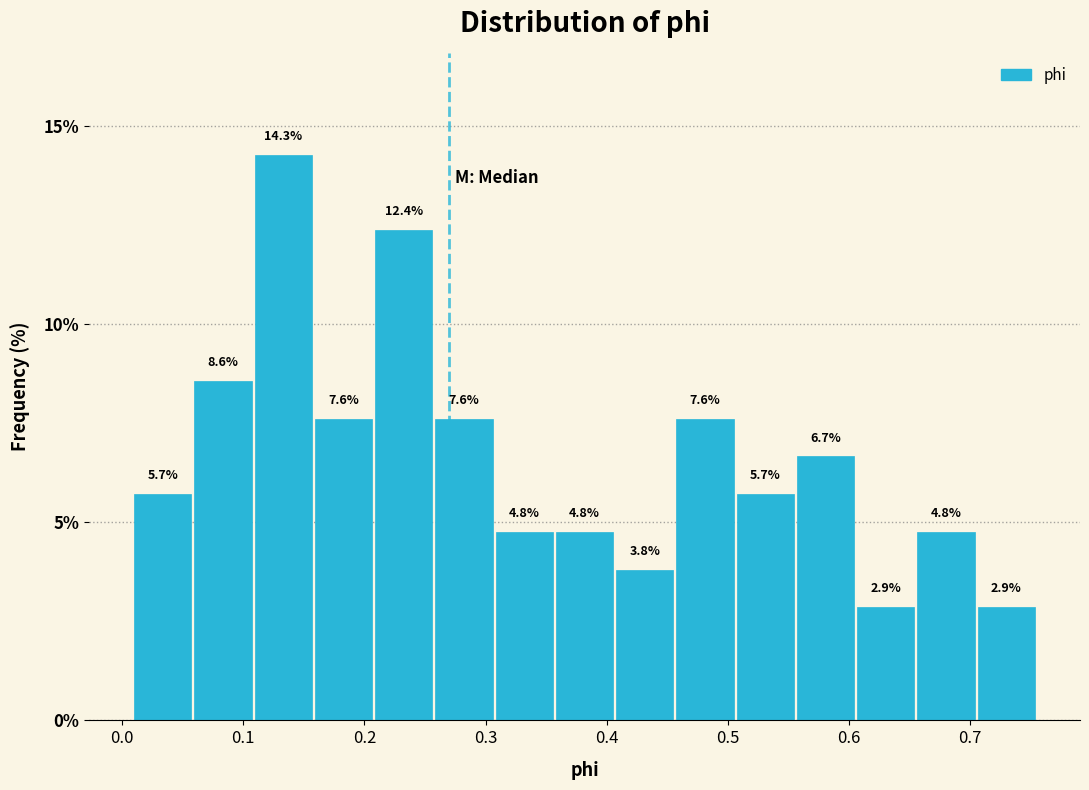

What is the height of the bar covering 0.51 to 0.56 on the x-axis? The bar edges are not printed on the chart, so give them approximately, as read against the axis.

5.7